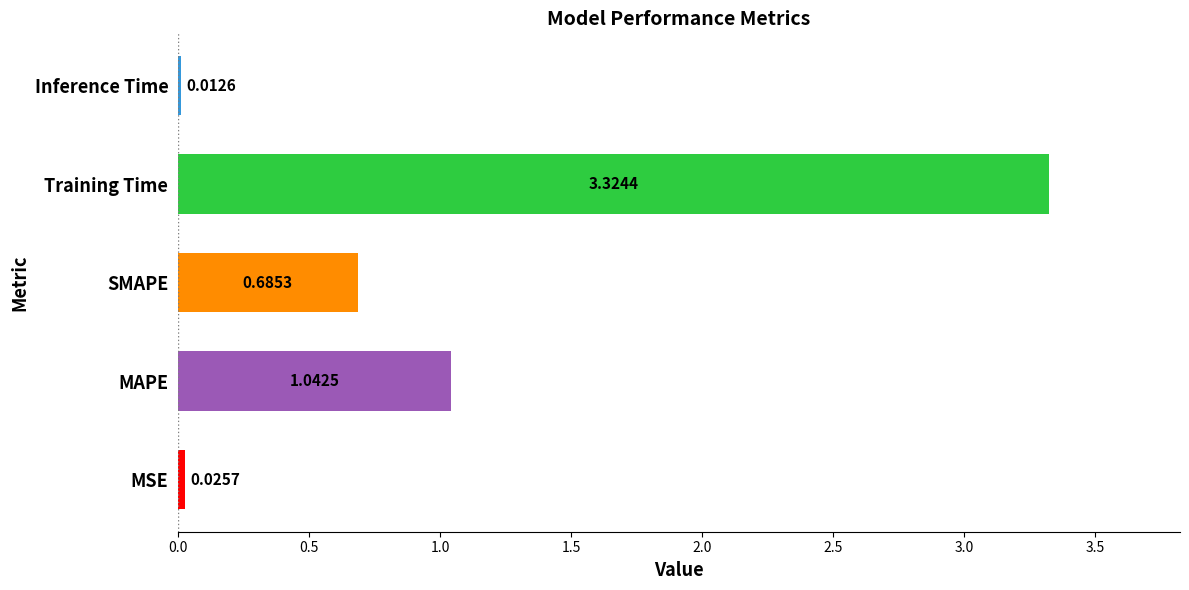

At which category does the chart reach its peak across all series?

Training Time